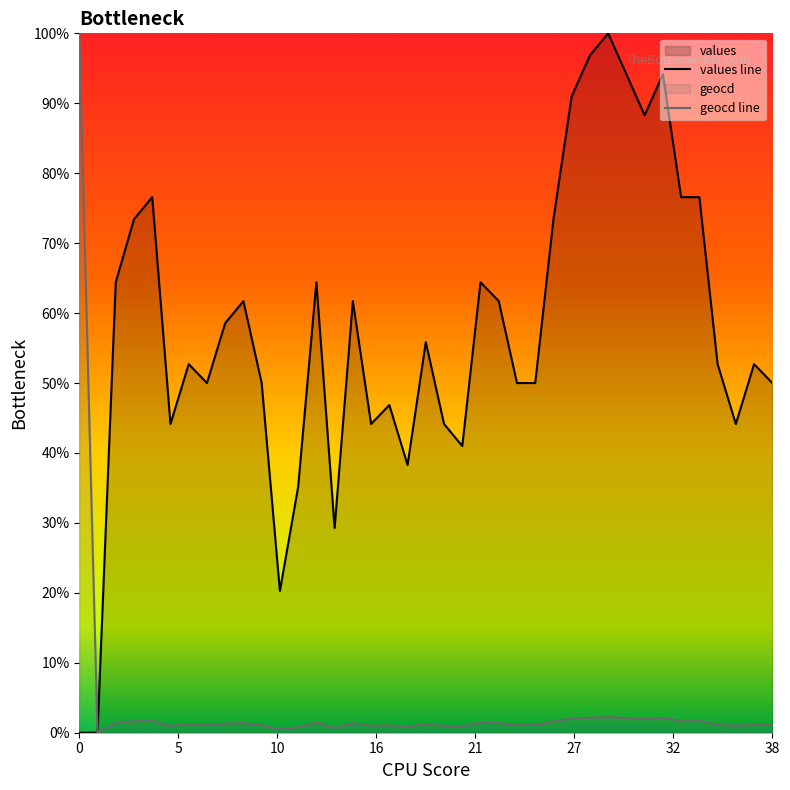

How many positive values does the values series have?

37